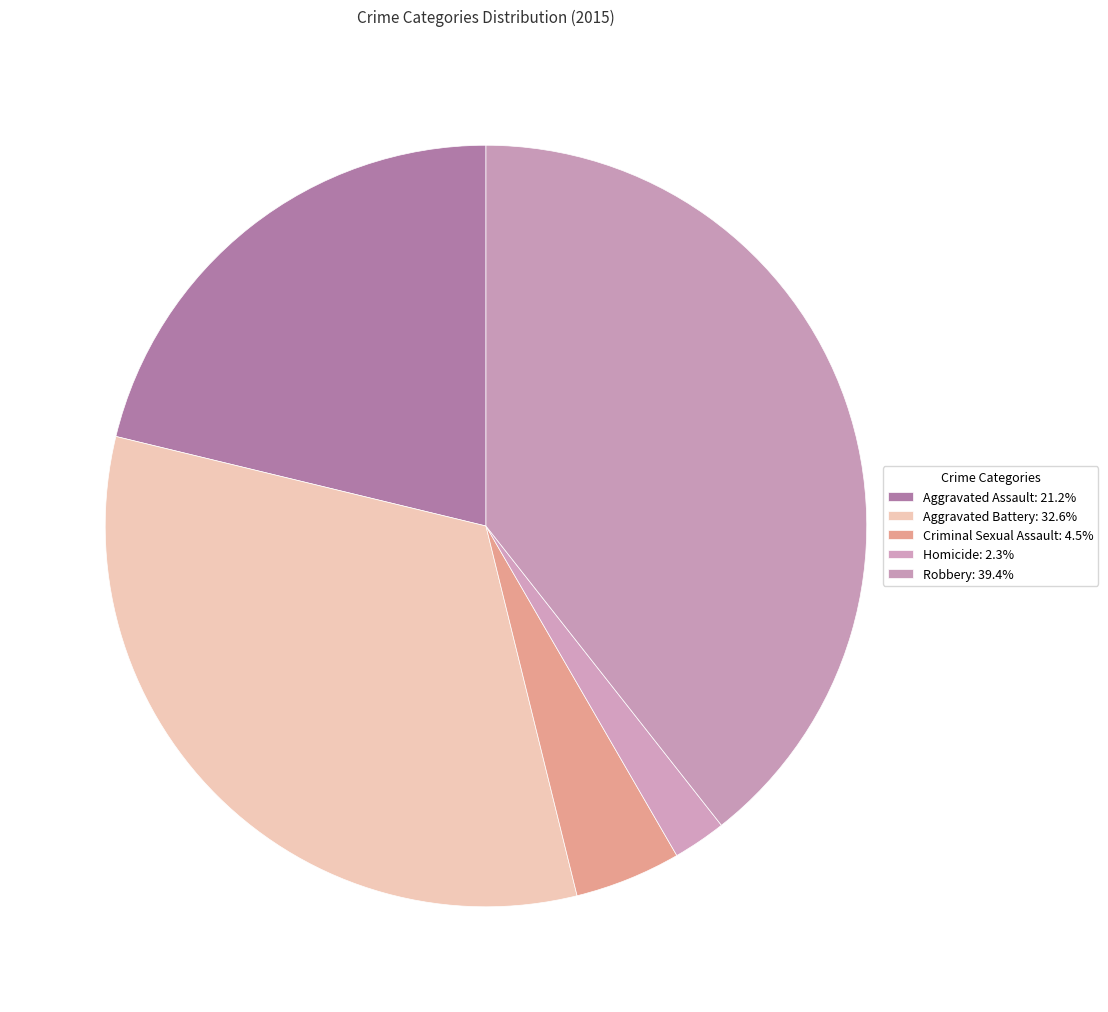

How many slices are in this pie chart?

5